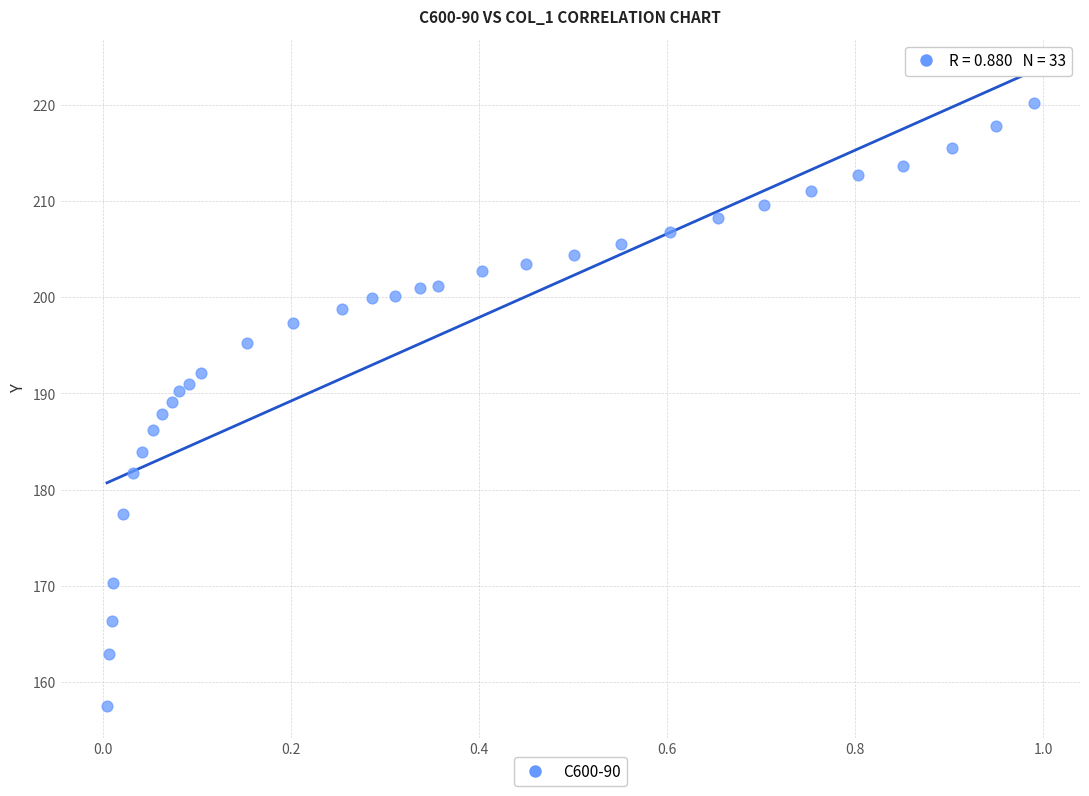

What is the range of X values (max minus min)?

1.0